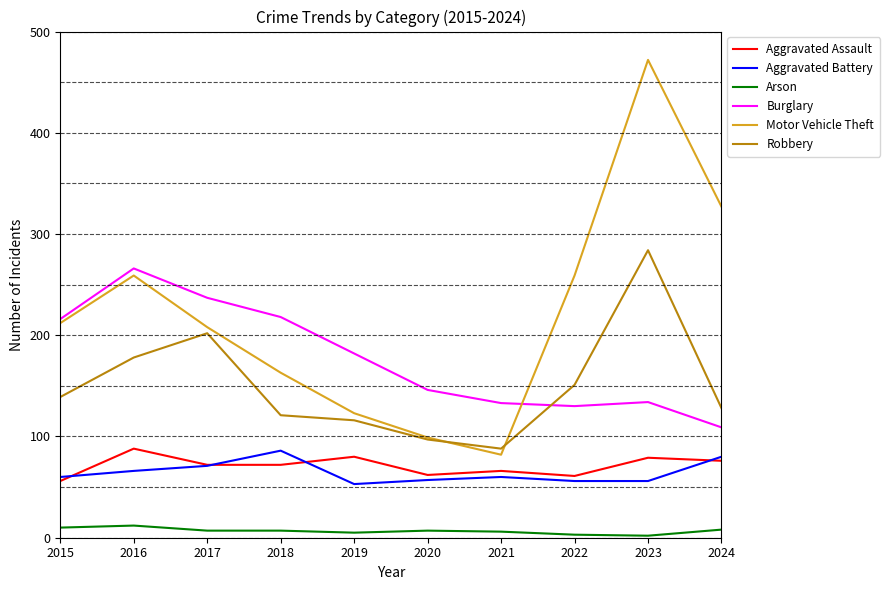

What is the difference between the maximum and second lowest values in the Motor Vehicle Theft series?

373